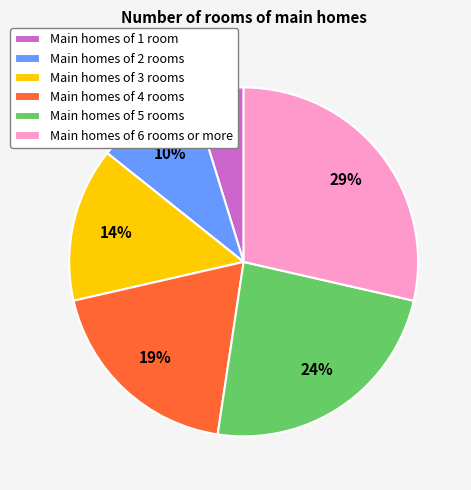

True or false: Main homes of 4 rooms accounts for 19% of the total.

True